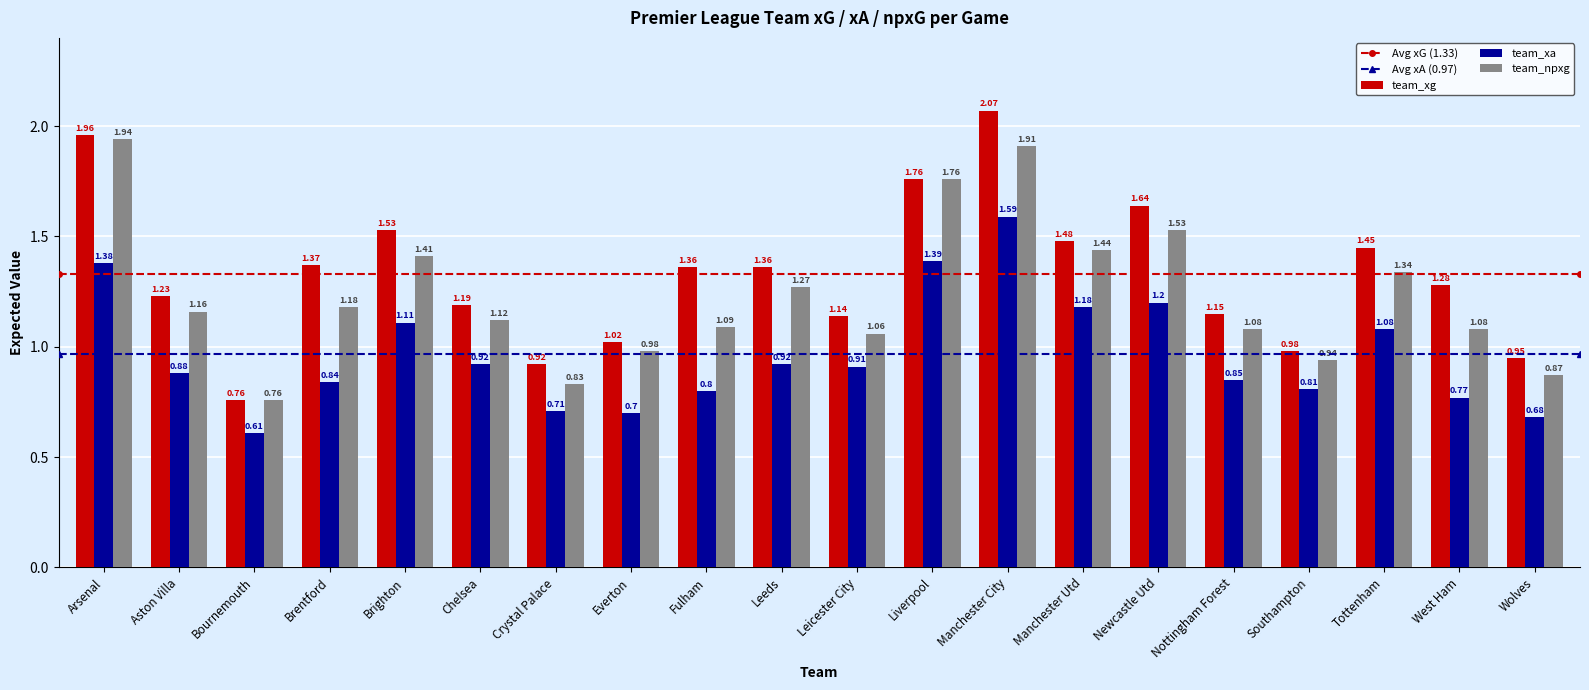

Which series changed the most between Fulham and Manchester City?

team_npxg